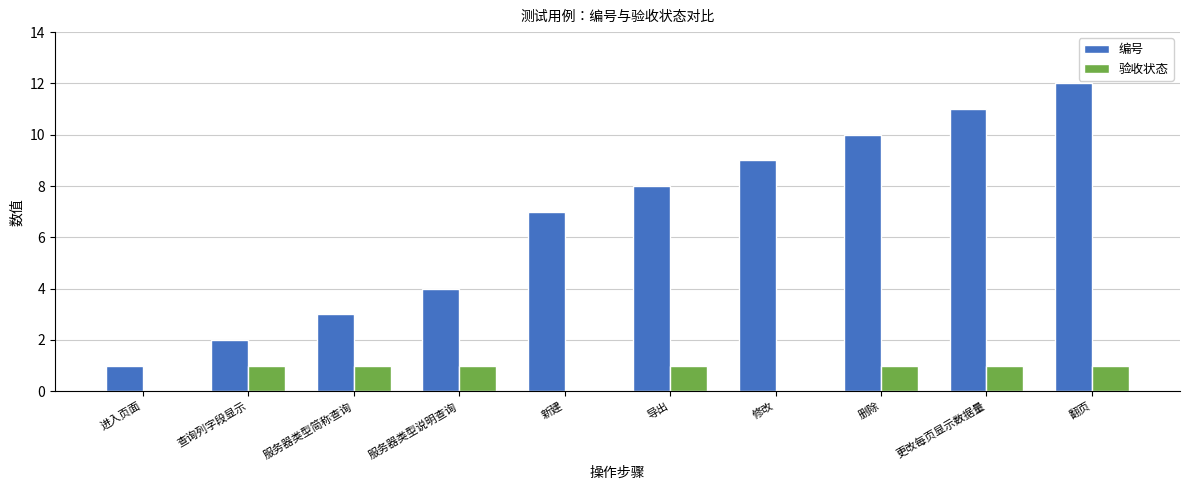

What is the greatest value displayed?

12